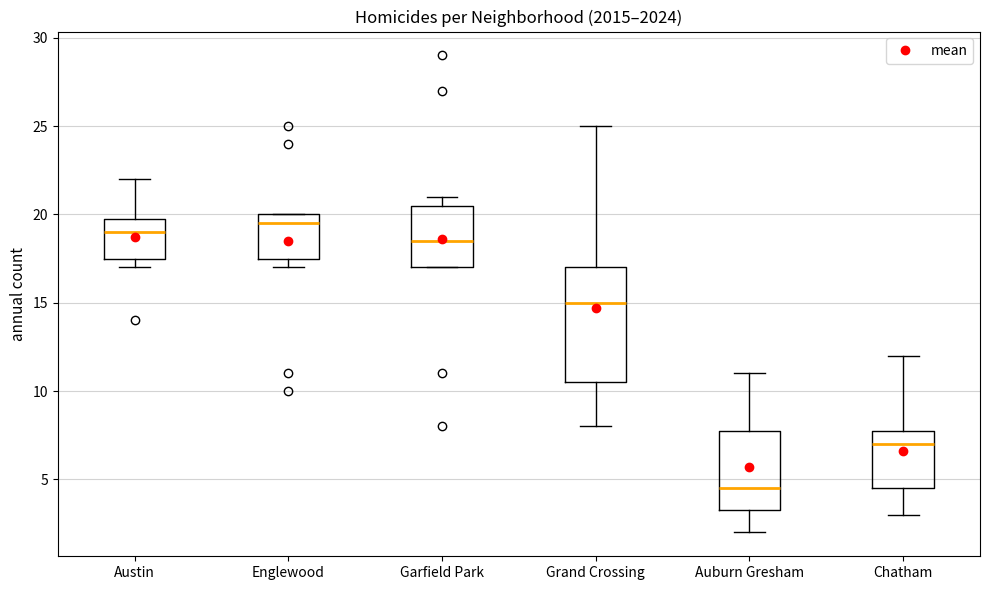

Reading left to right, transcribe this box plot: for each box, give where its median line is, the range the box spans, and where its two whiskers end, as read against the y-axis. The values are not printed on the chart, so give them approximately, as read against the axis.

Austin: median 19.0, box 17.5 to 20.0, whiskers 17.0 to 22.0
Englewood: median 19.5, box 17.5 to 20.0, whiskers 17.0 to 20.0
Garfield Park: median 18.5, box 17.0 to 20.5, whiskers 17.0 to 21.0
Grand Crossing: median 15.0, box 10.5 to 17.0, whiskers 8.0 to 25.0
Auburn Gresham: median 4.5, box 3.5 to 8.0, whiskers 2.0 to 11.0
Chatham: median 7.0, box 4.5 to 8.0, whiskers 3.0 to 12.0